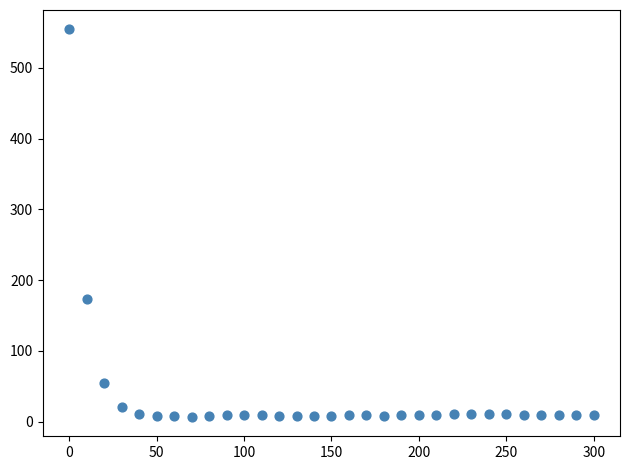

What is the range of Y values (max minus min)?

547.7